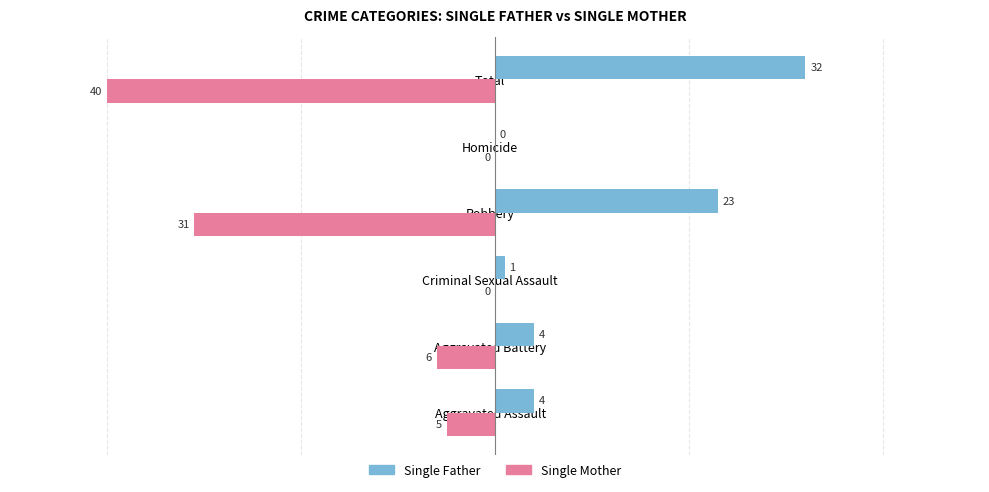

Where is Single Mother nearest to the value -20?

Robbery